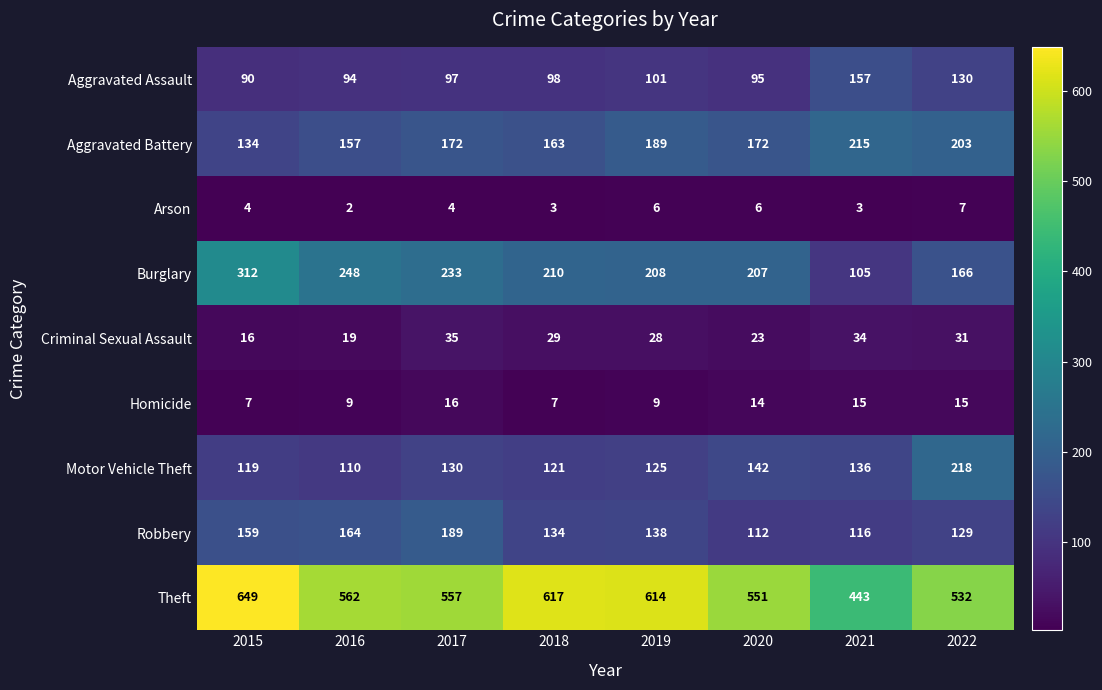

Read the Homicide value at 2018.

7